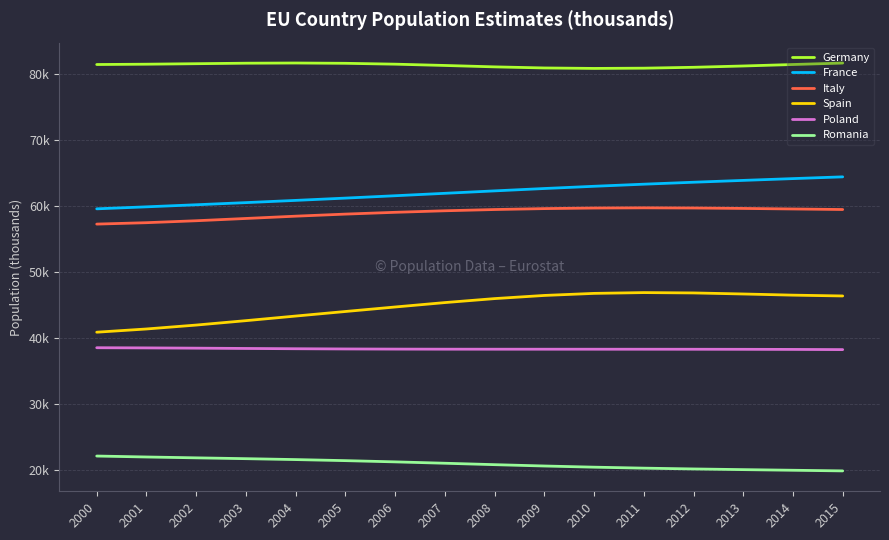

Does the chart display data point markers on the line(s)?

No